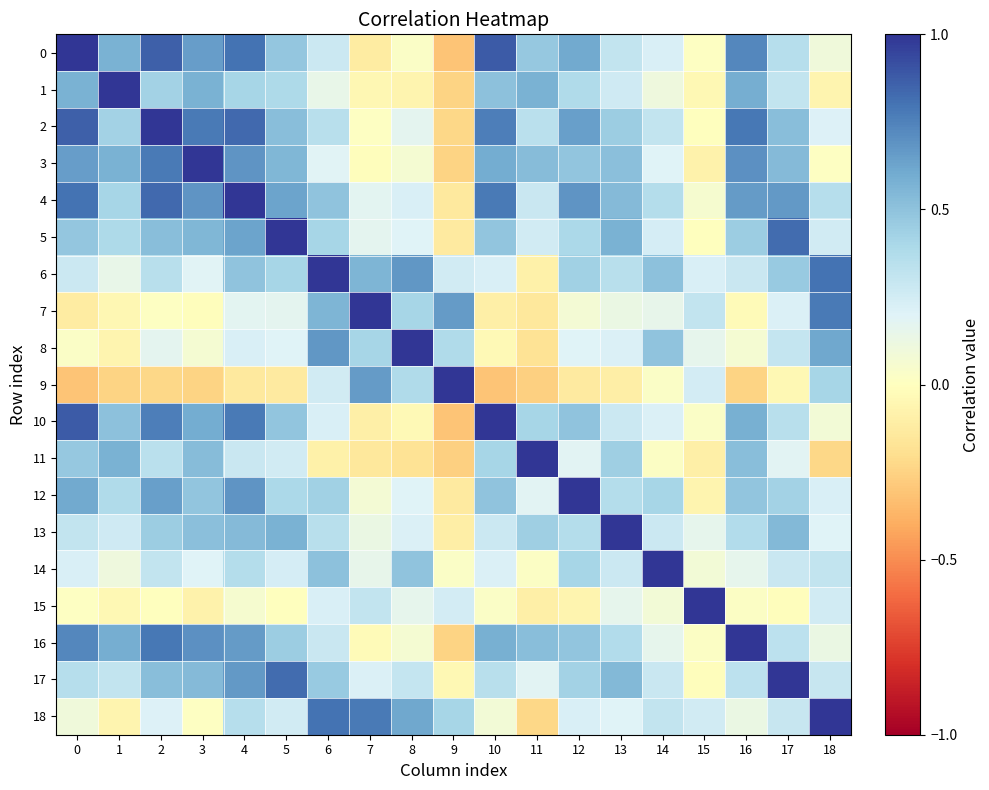

Count the number of categories in the chart.

19